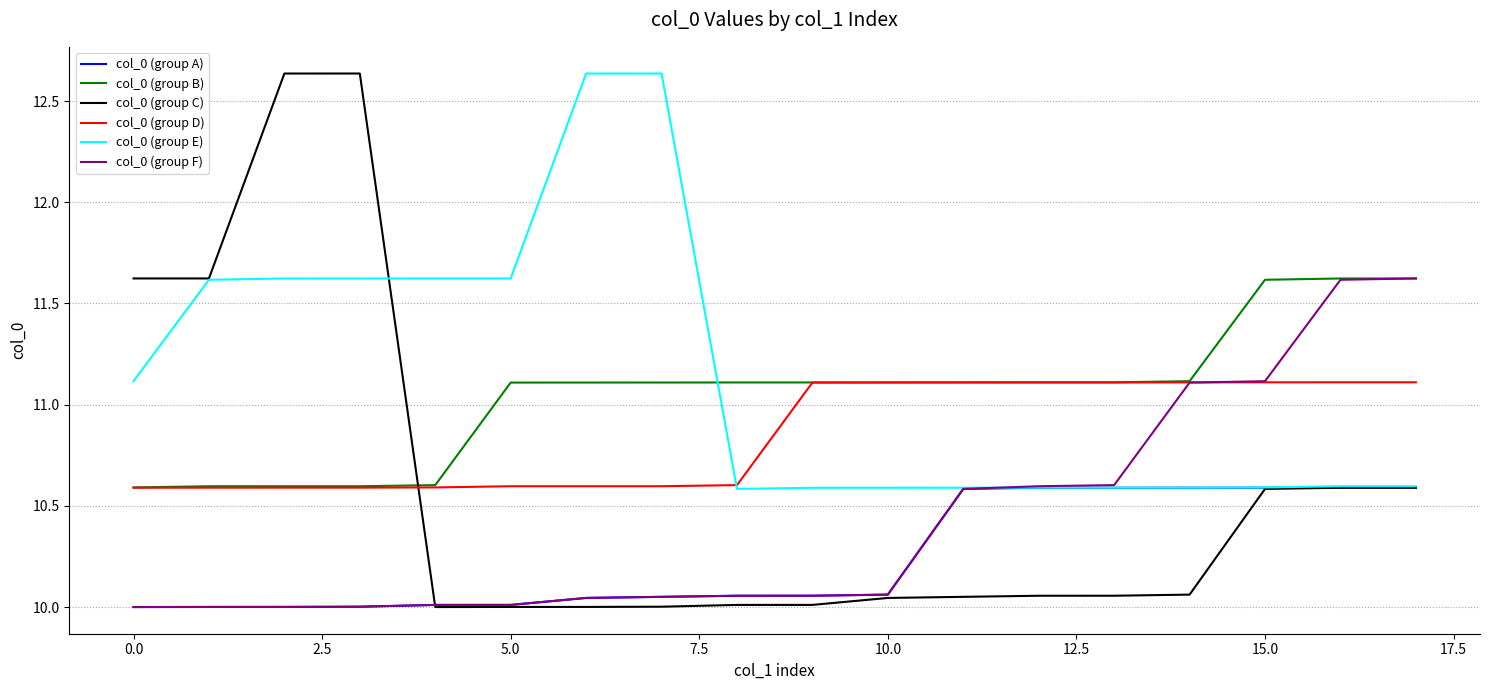

Which series has the largest range (max minus min)?

col_0 (group C)